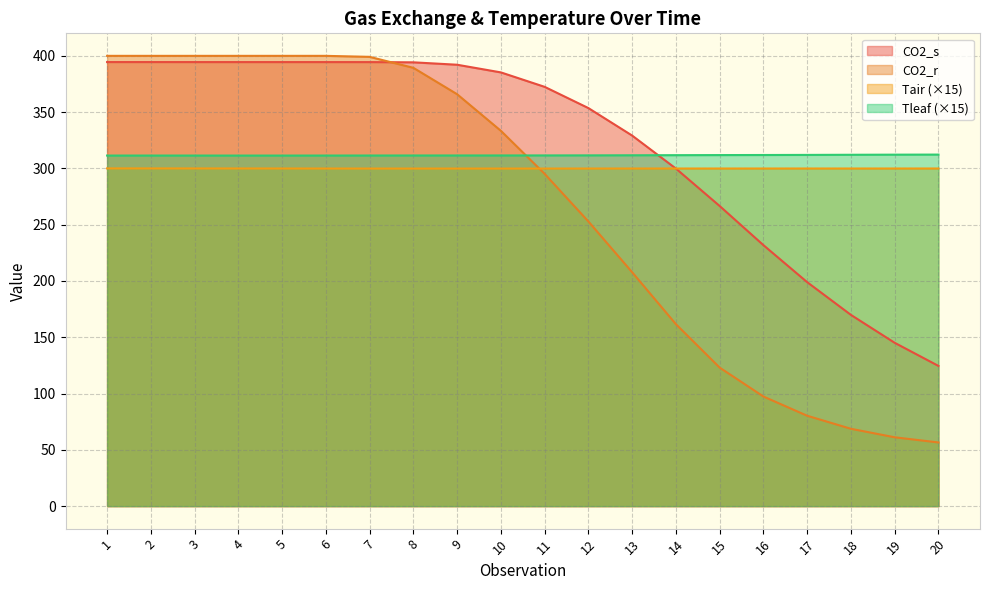

Which series has the largest total across all categories?

CO2_s